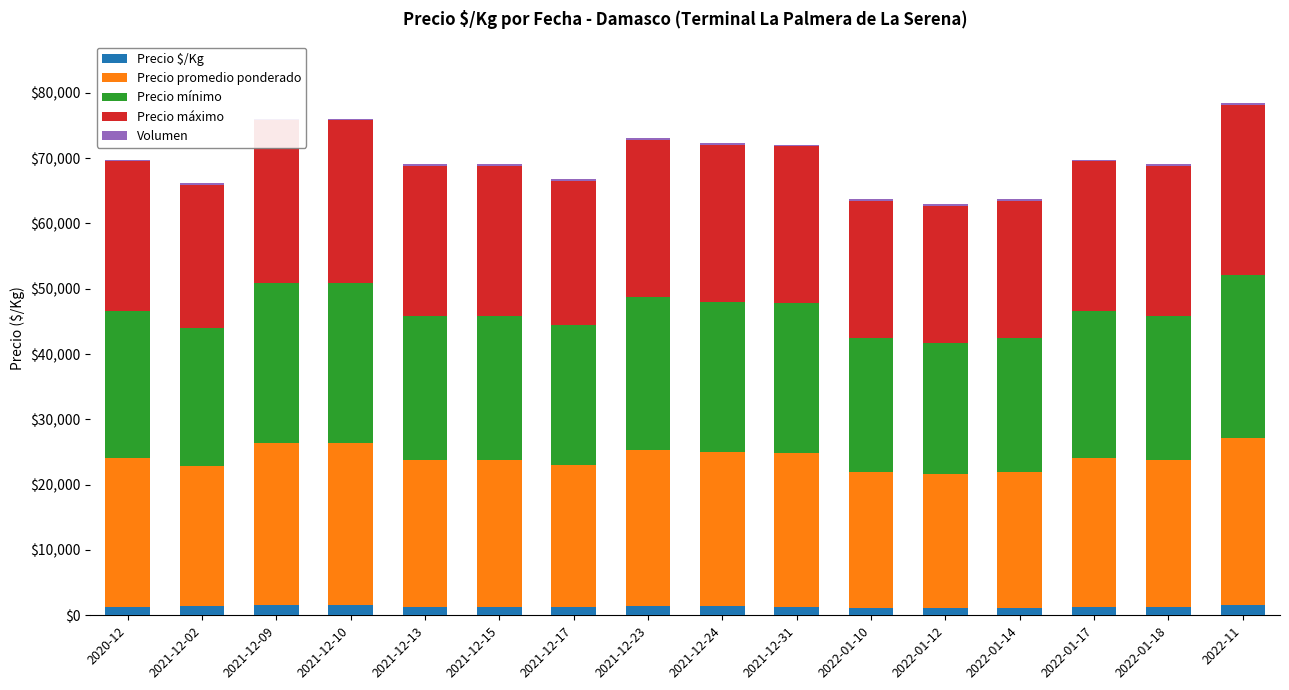

Between 2022-11 and 2021-12-31, which is larger?

2022-11